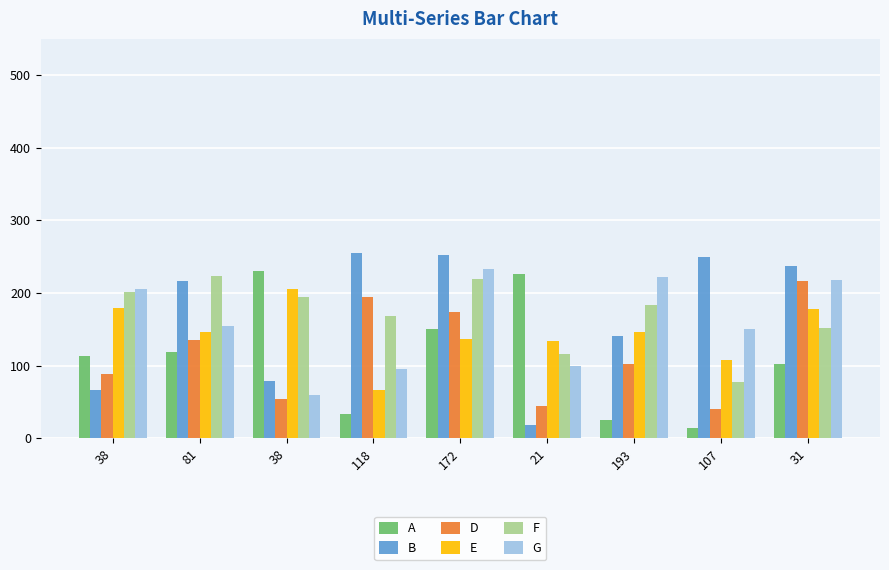

Are the bars horizontal?

No